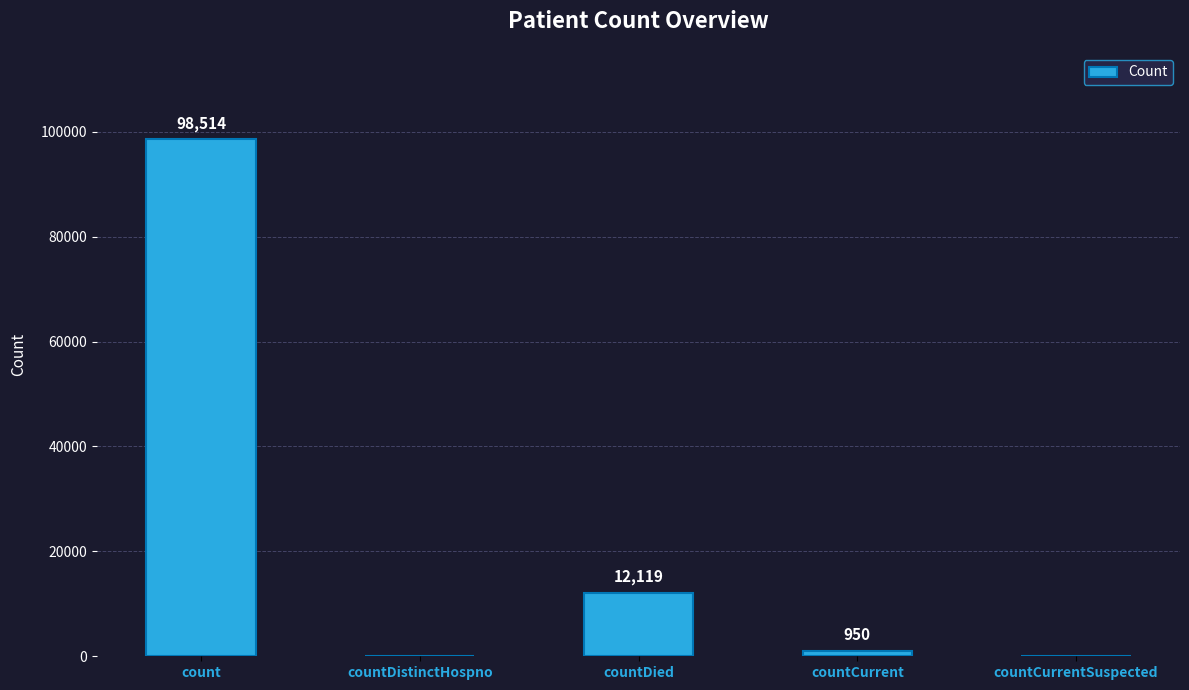

How many series are shown in this chart?

1